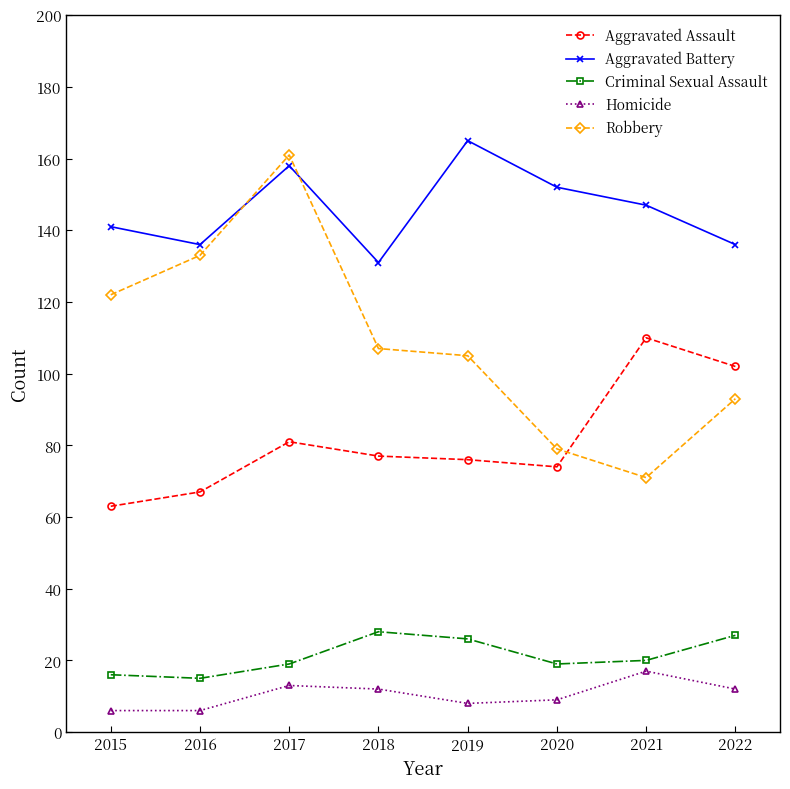

Reading left to right, what are all the values shown in this chart?

Aggravated Assault: 63	67	81	77	76	74	110	102
Aggravated Battery: 141	136	158	131	165	152	147	136
Criminal Sexual Assault: 16	15	19	28	26	19	20	27
Homicide: 6	6	13	12	8	9	17	12
Robbery: 122	133	161	107	105	79	71	93